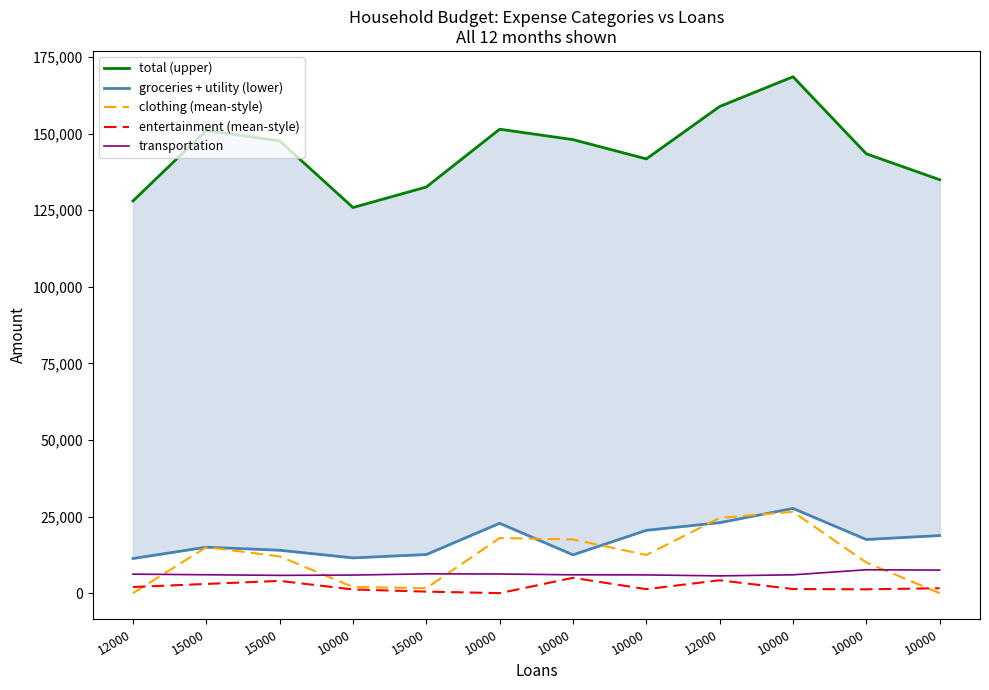

Between 10000 and 10000, which is larger?

10000